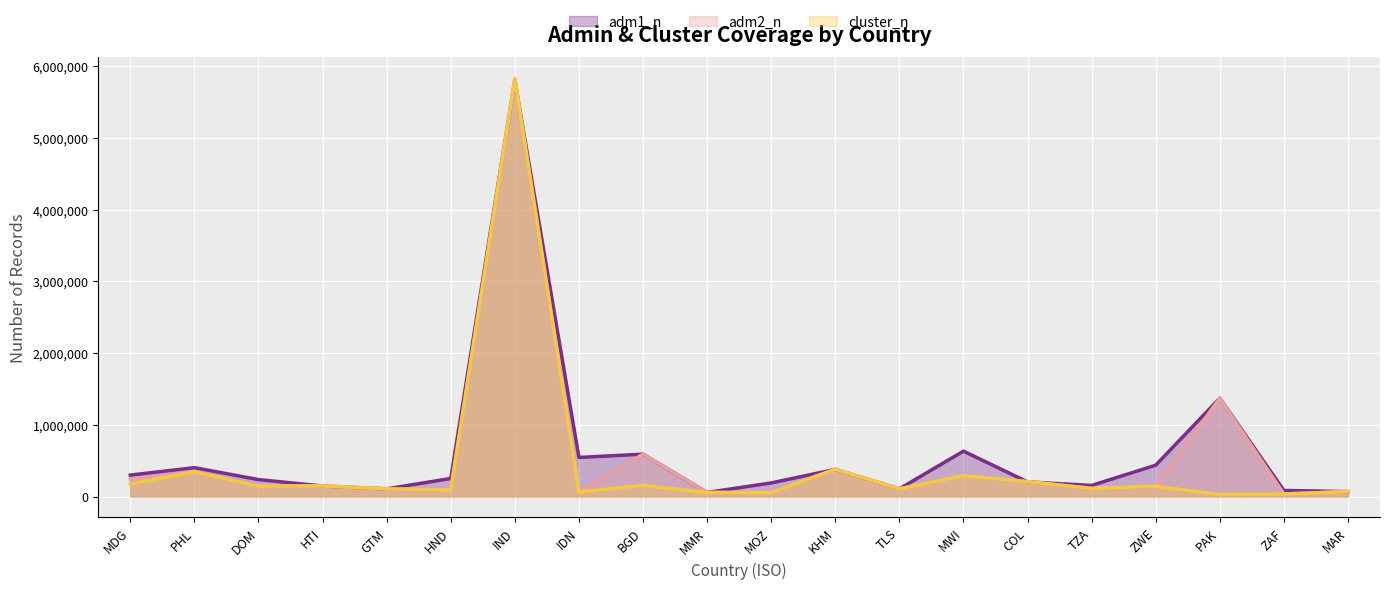

At BGD, list the series in order from largest to smallest.

adm1_n, adm2_n, cluster_n